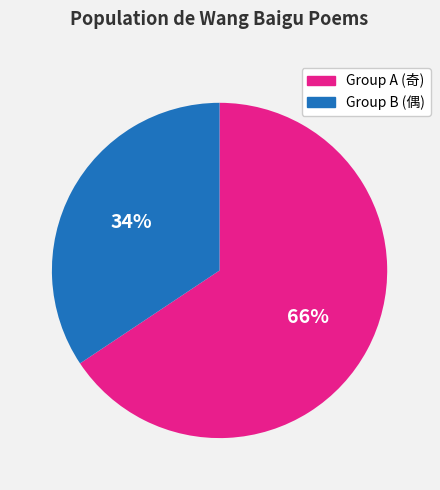

How many segments does this pie chart have?

2